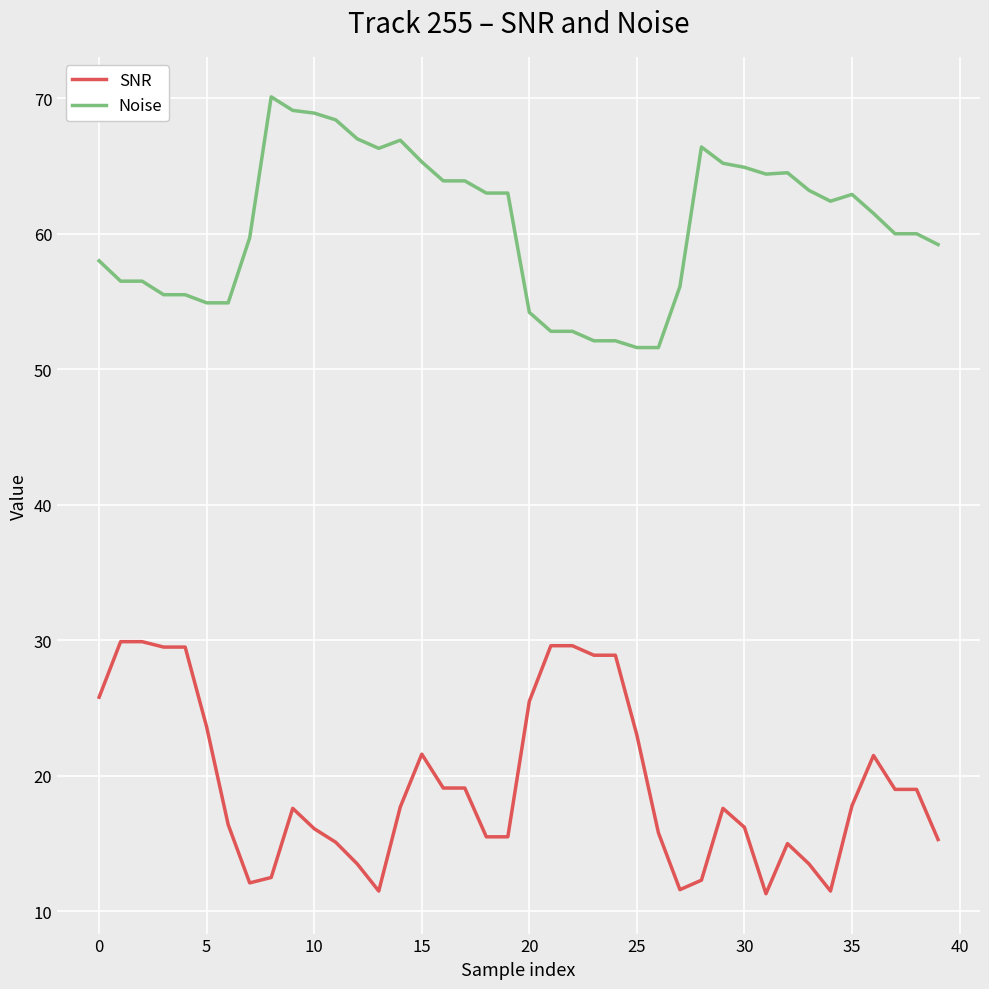

Which series has the largest total across all categories?

Noise